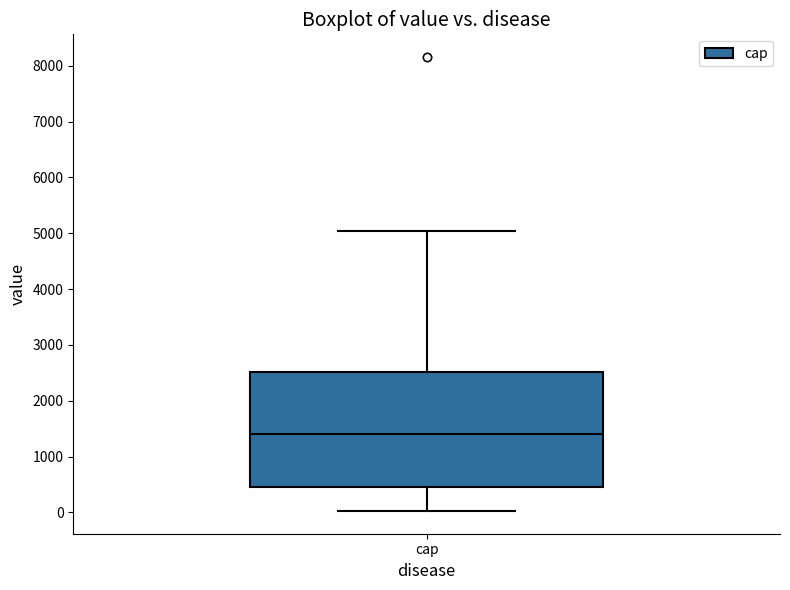

Where does the upper whisker of the box for cap end on the y-axis? The values are not printed on the chart, so give them approximately, as read against the axis.

5000